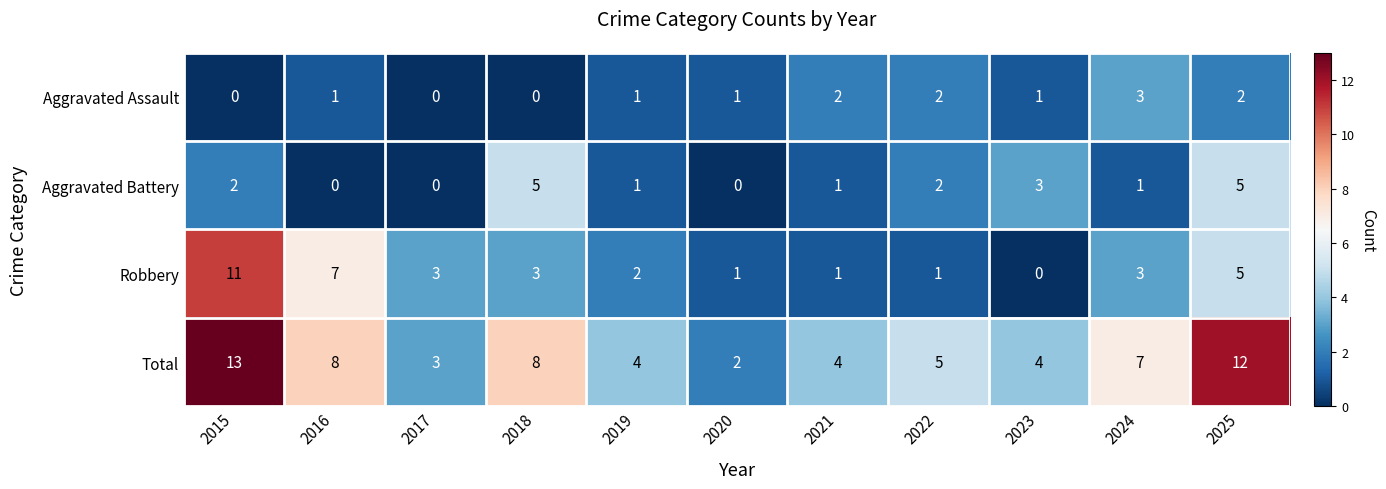

At 2018, list the series in order from smallest to largest.

Aggravated Assault, Robbery, Aggravated Battery, Total